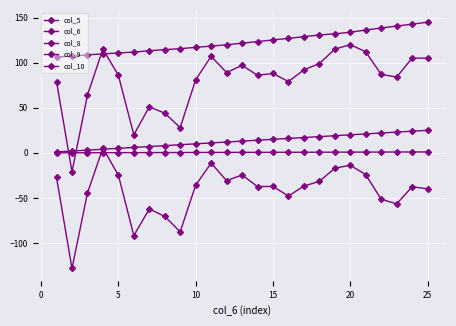

What is the value of the col_9 point at the 13th from the left?

121.5